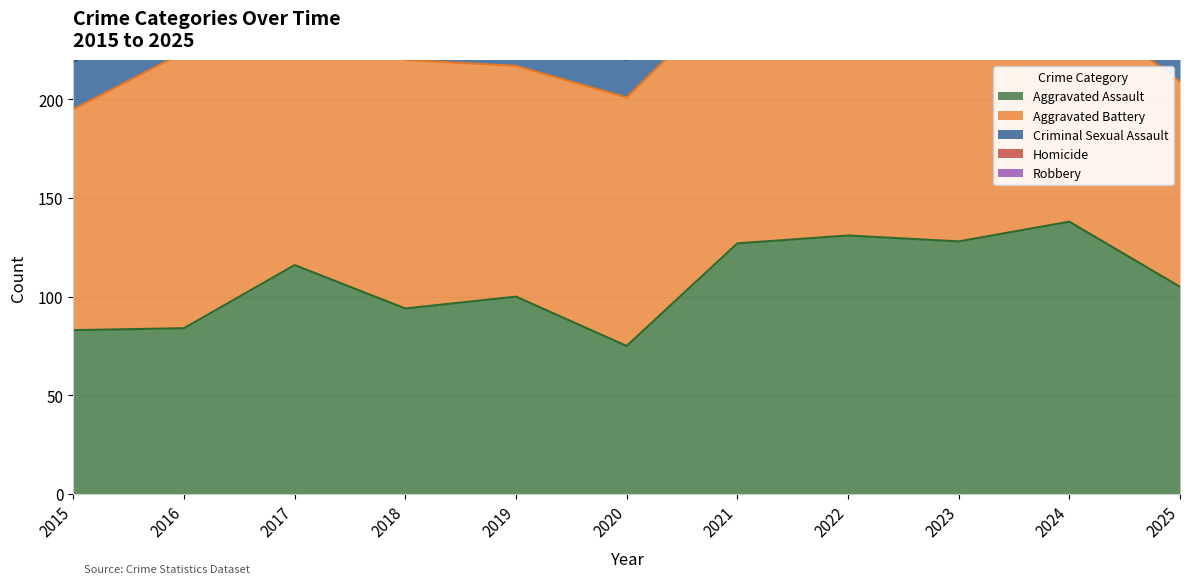

True or false: Homicide and Robbery intersect in this chart.

False